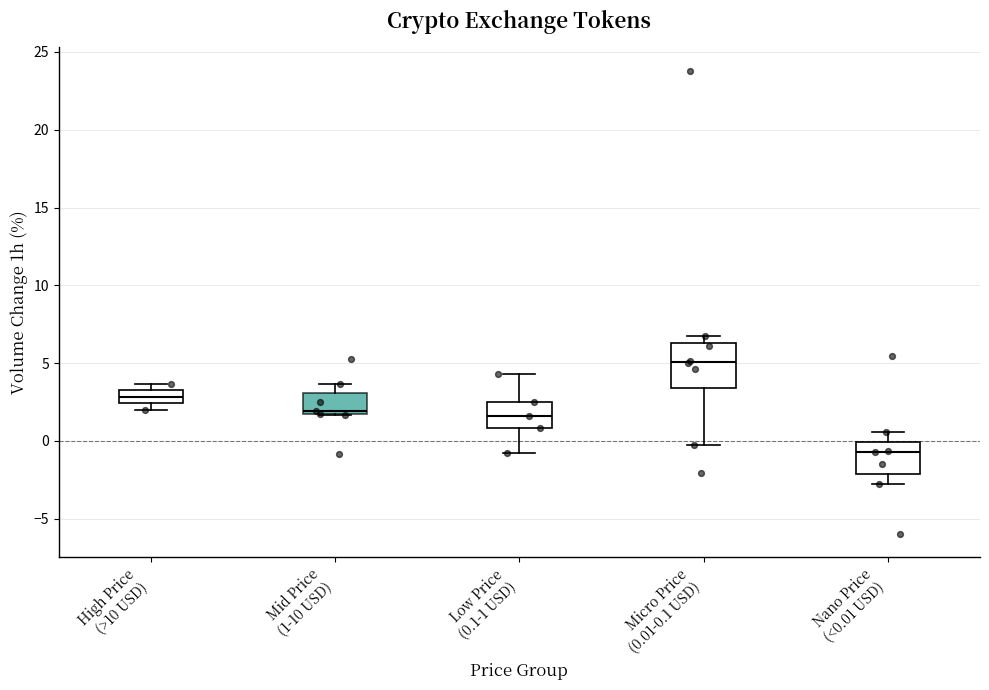

Comparing the boxes themselves (not the whiskers), which one is the tallest?

Micro Price (0.01-0.1 USD)